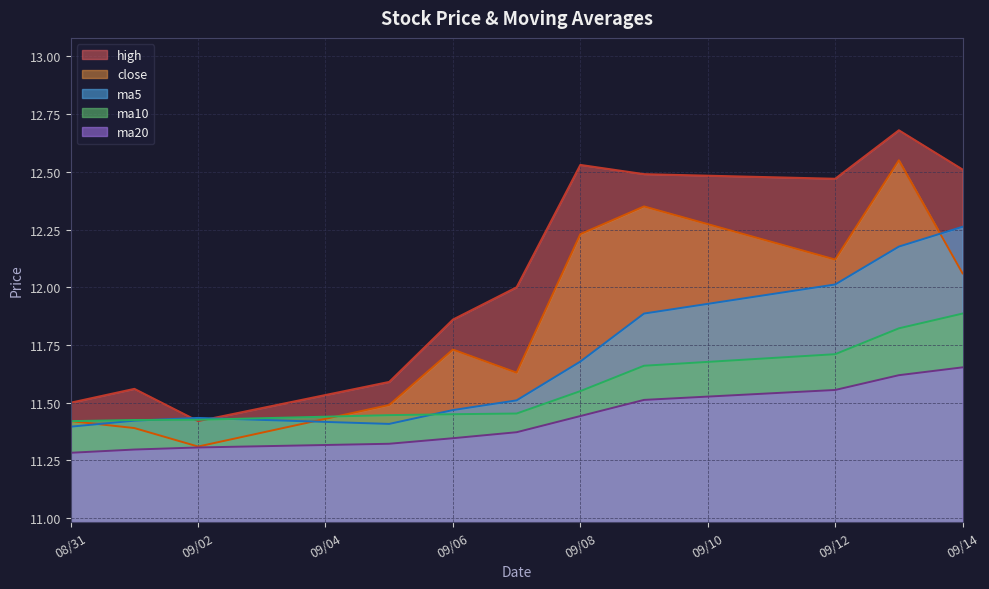

The high series shows 12.7 at 2016-09-13. True or false?

True